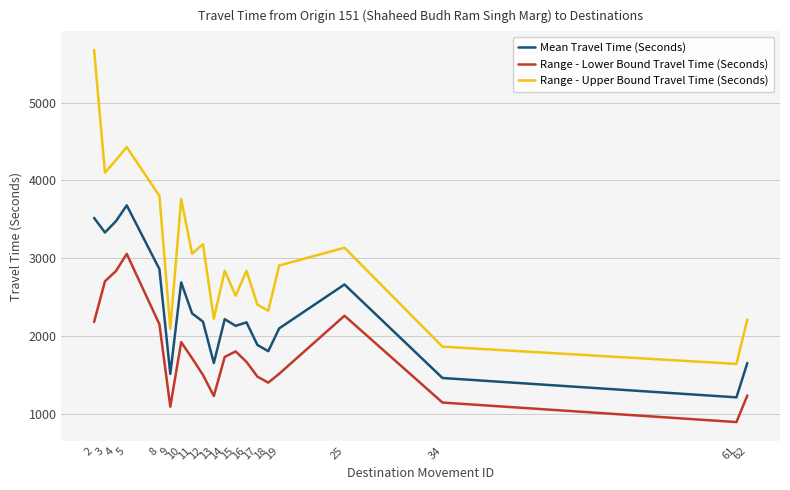

What is the maximum value shown in the chart?

5677